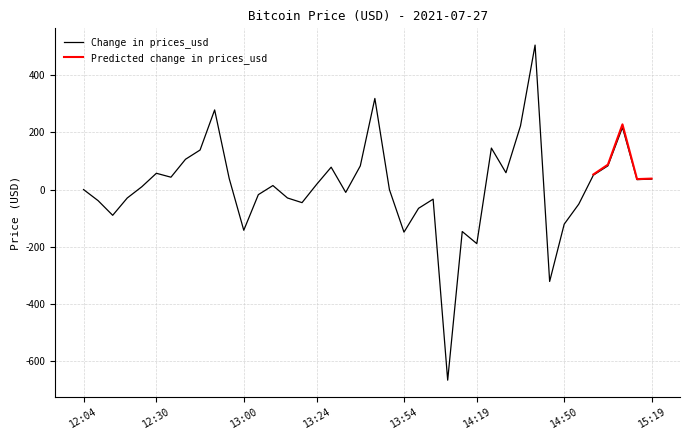

What is the lowest value of the Change in prices_usd series?

-665.6